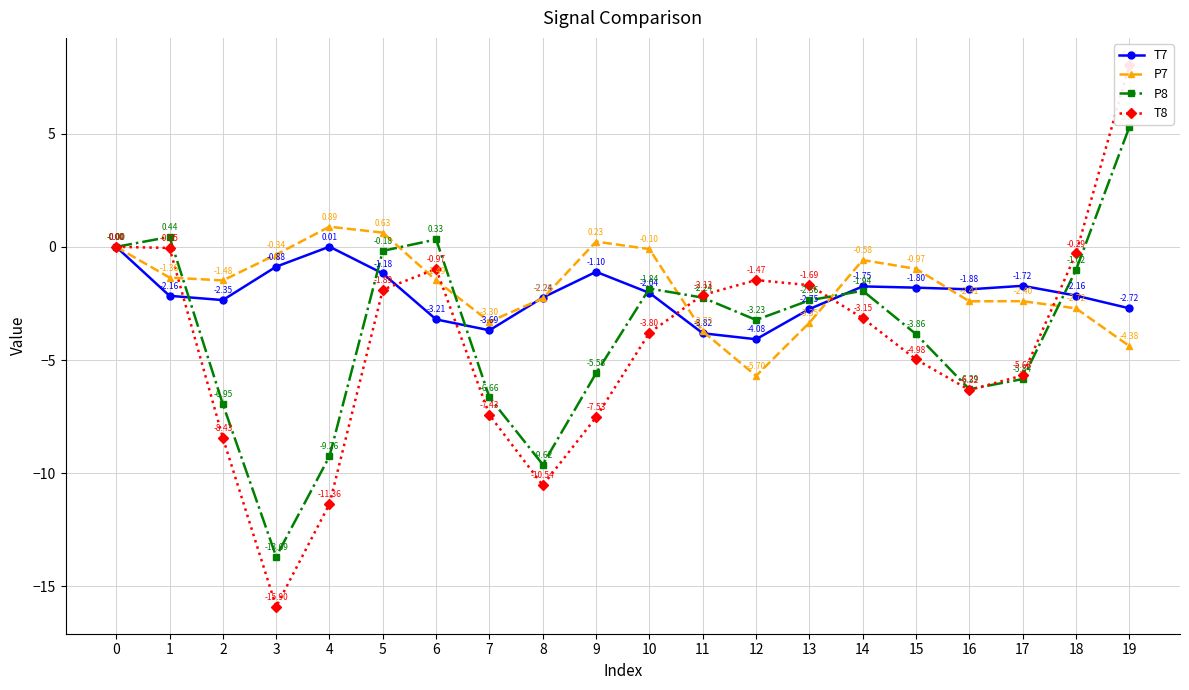

At which category is the sum across all series the highest?

19